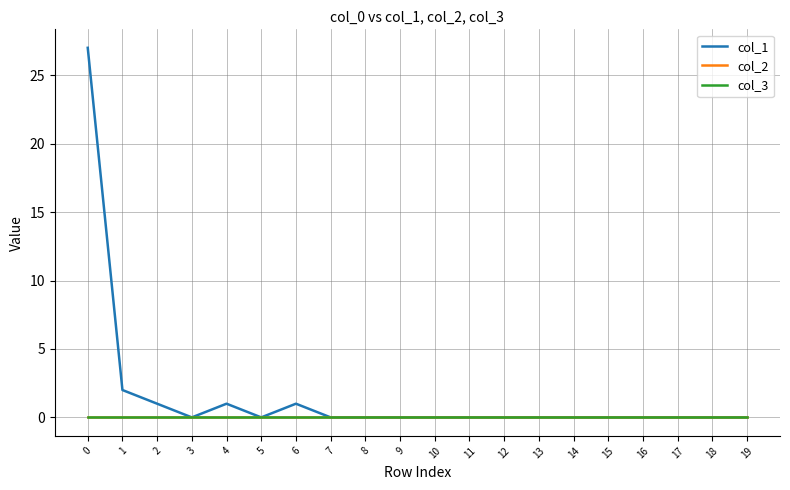

Is it true that col_1 equals 27 at 0?

True